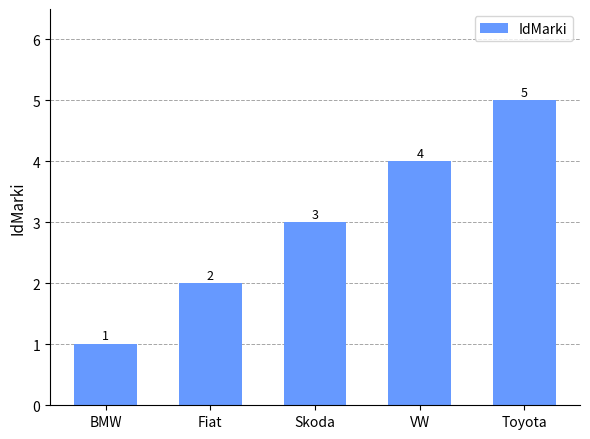

List the labels in order of value, smallest first.

BMW, Fiat, Skoda, VW, Toyota